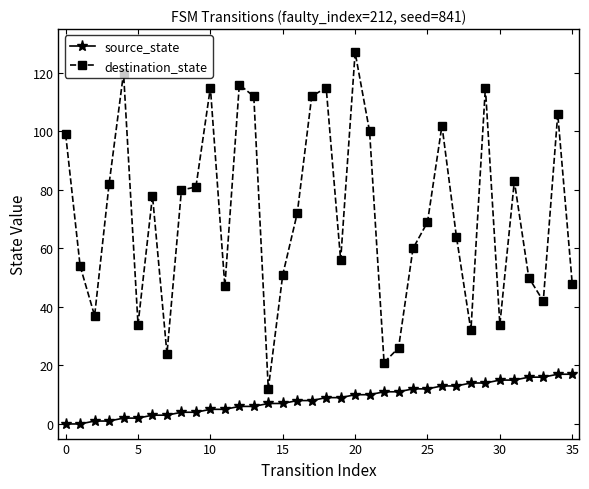

What is the maximum value shown in the chart?

127